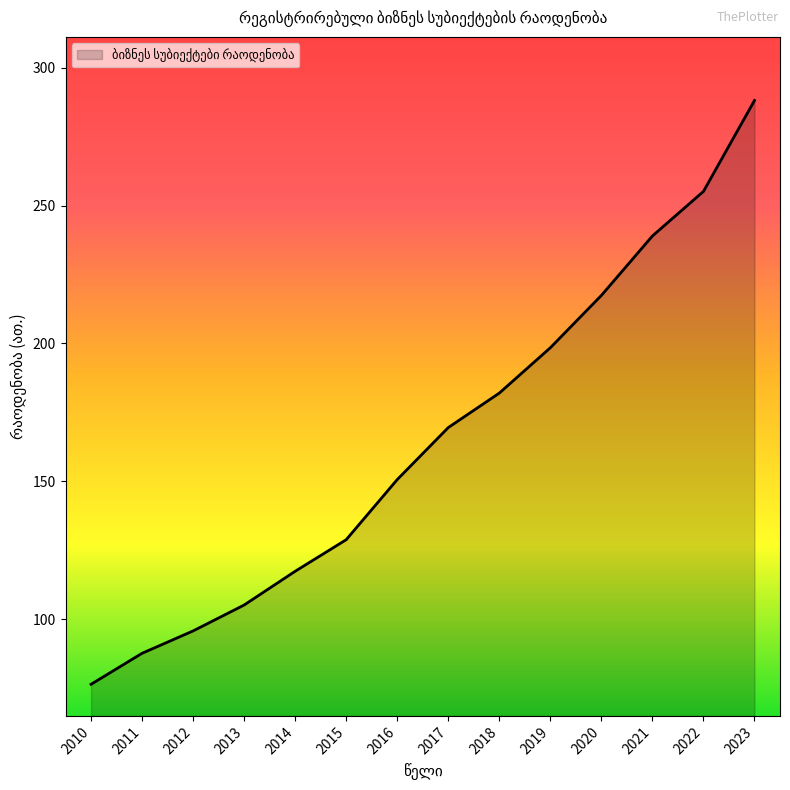

True or false: the data shows 28.2 at 2010.

False